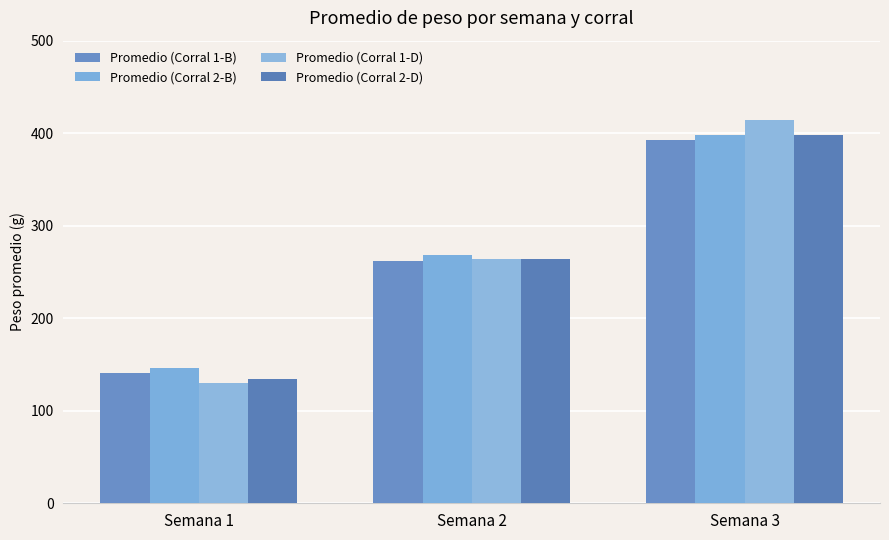

What is the difference between the Promedio (Corral 2-D) values at Semana 3 and Semana 1?

263.6